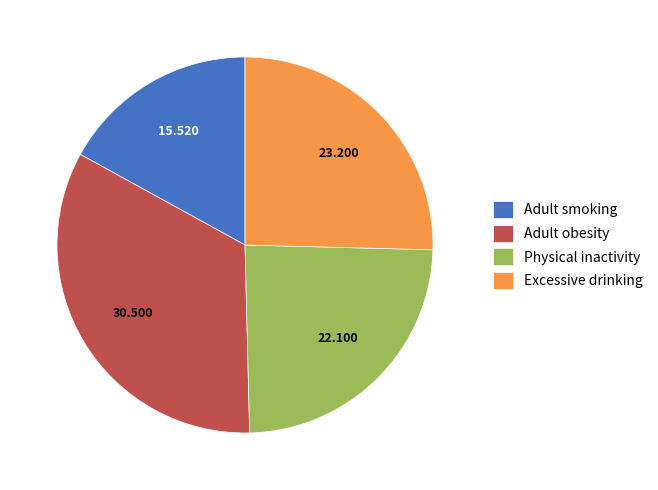

How many slices are in this pie chart?

4